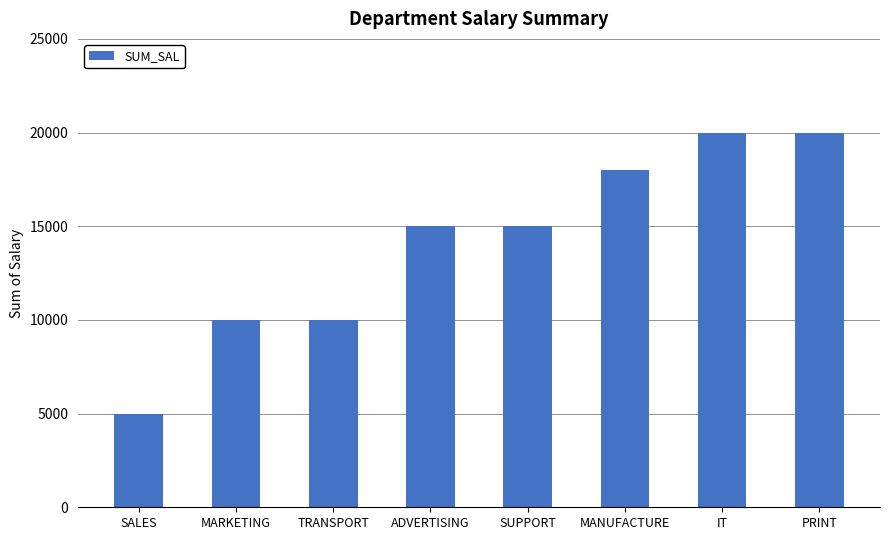

How many bars are there in total?

8